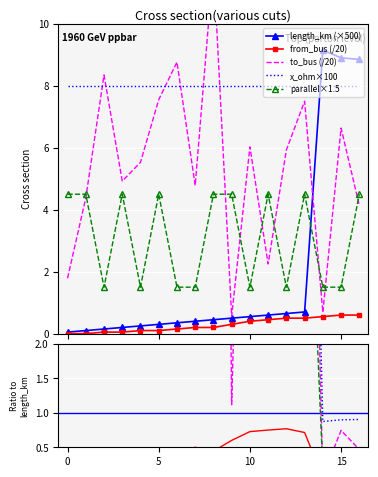

Is it true that to_bus equals 16.9 at 8?

False